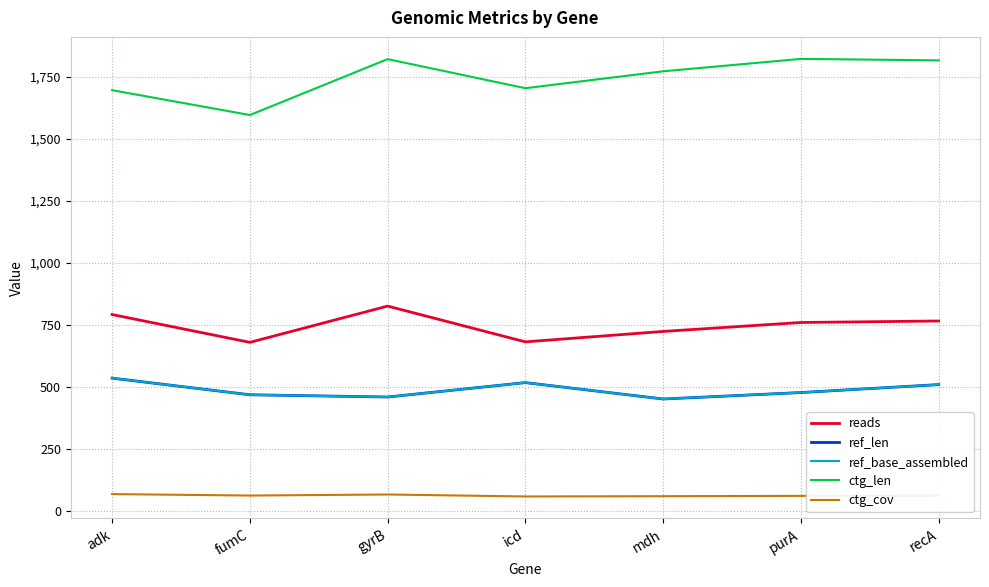

Does the chart display data point markers on the line(s)?

No